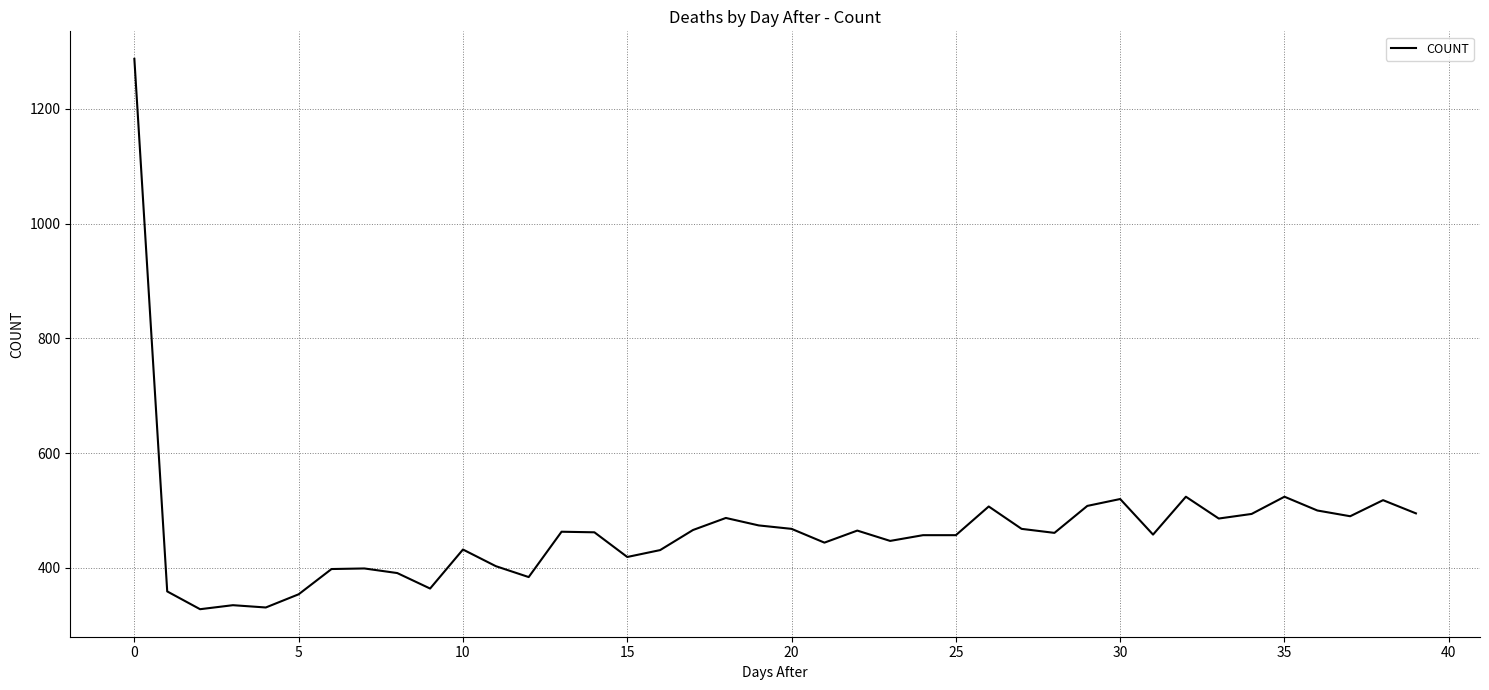

What is the difference between the maximum and minimum values?

959